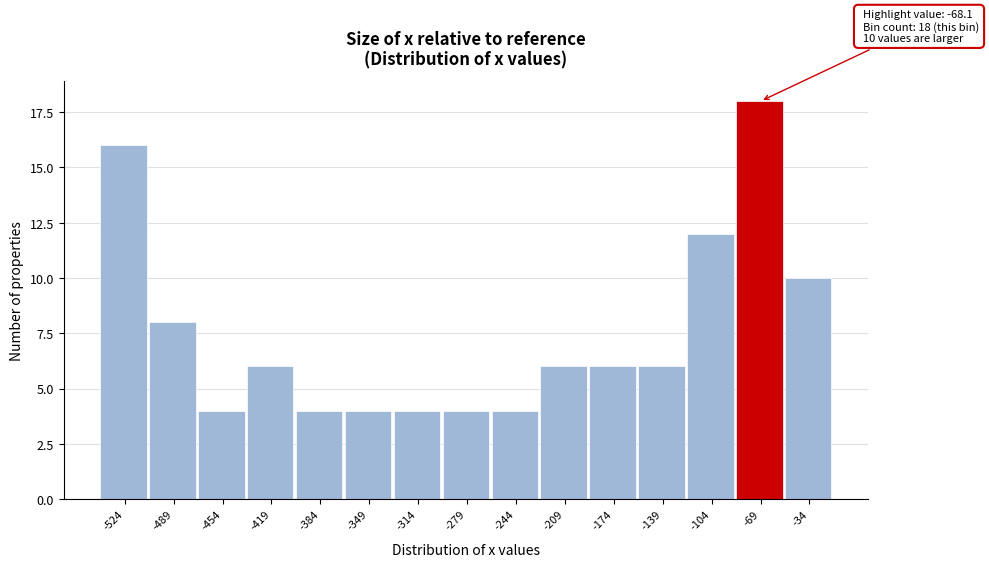

Reading left to right, list all the values displayed in this chart.

-524=16	-489=8	-454=4	-419=6	-384=4	-349=4	-314=4	-279=4	-244=4	-209=6	-174=6	-139=6	-104=12	-69=18	-34=10